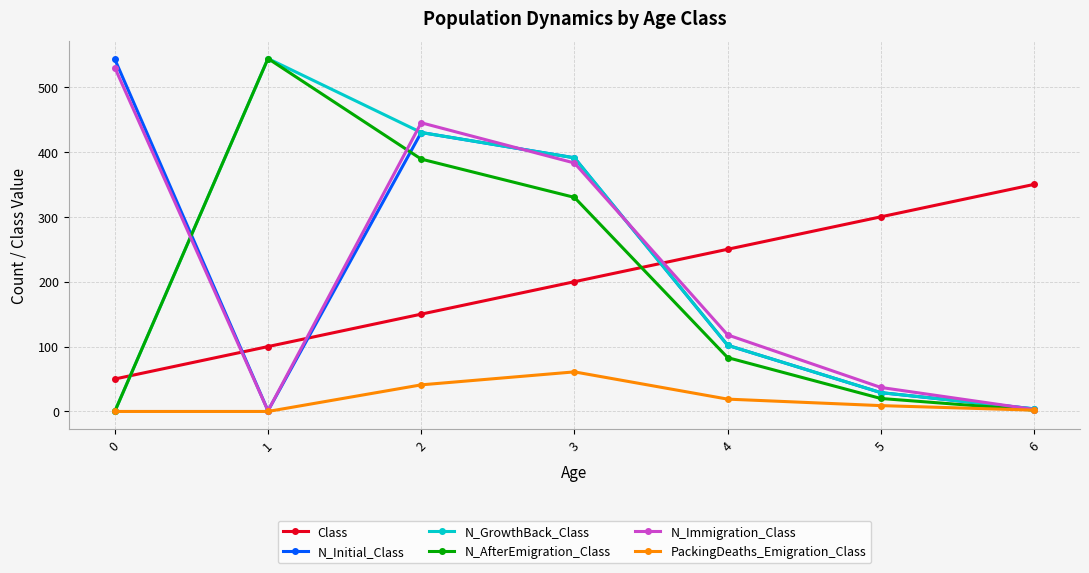

How many data points in Class are less than 200?

3